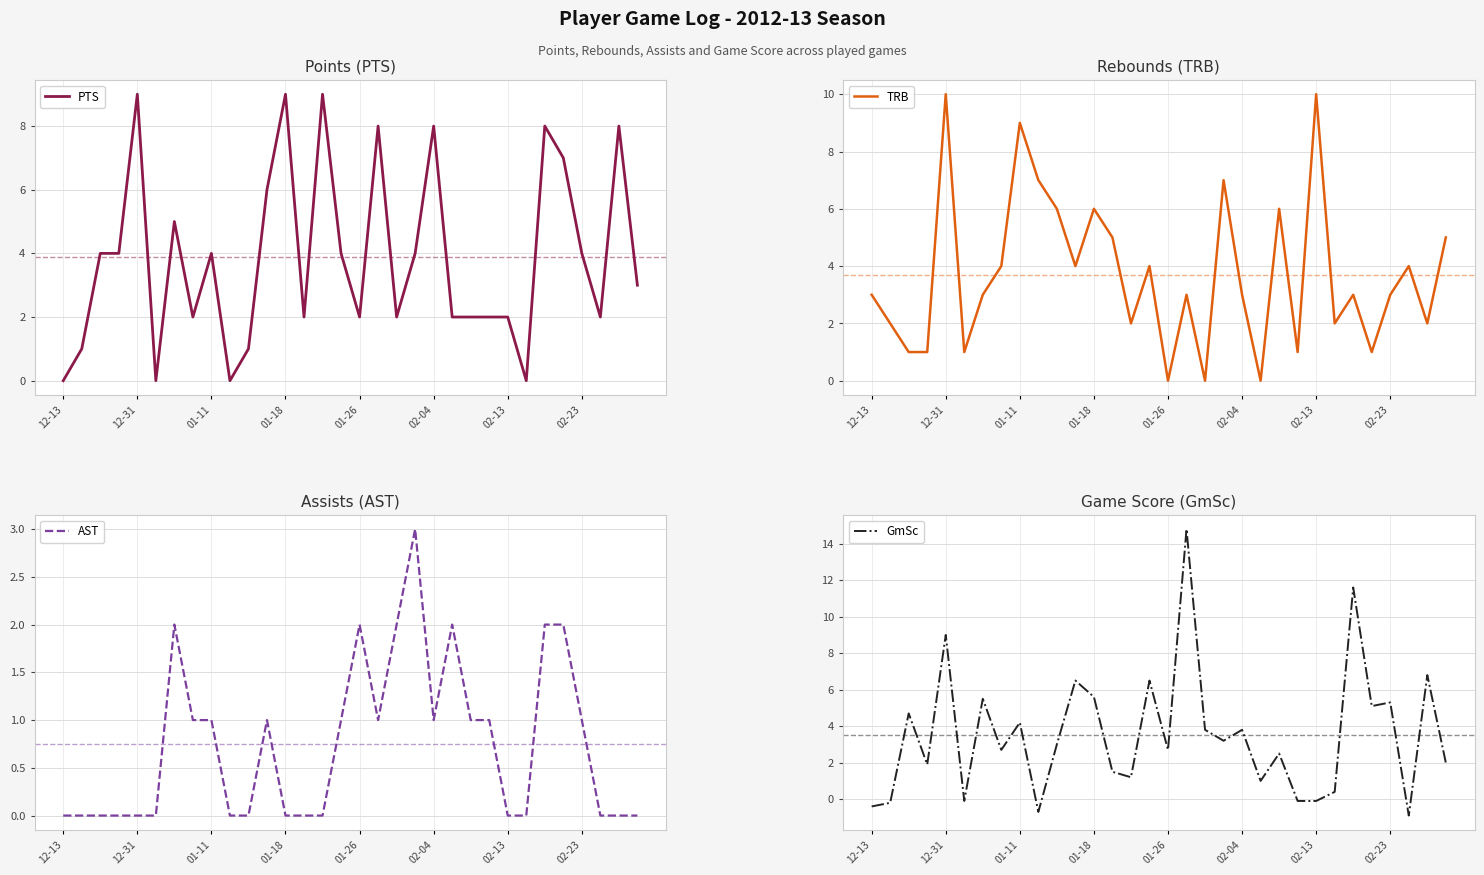

Which category has the lowest value in the AST series?

12-13